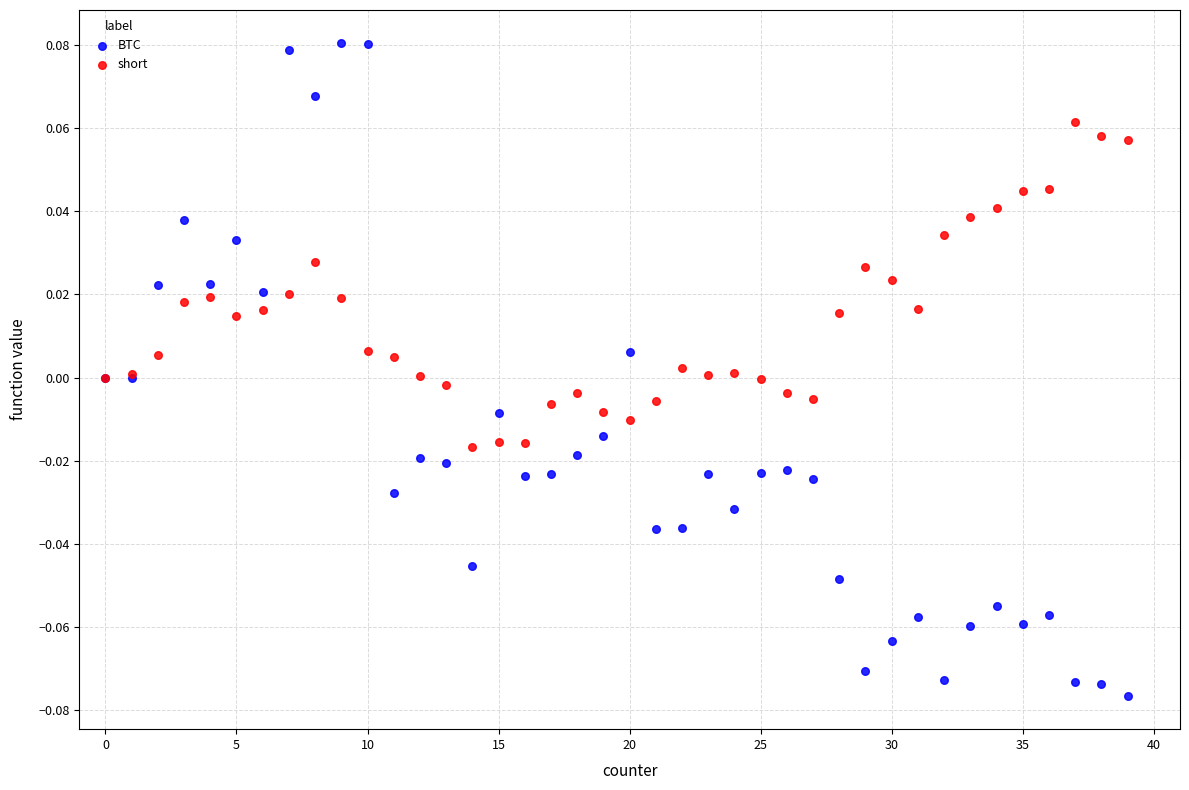

Which series contains the highest Y value?

BTC